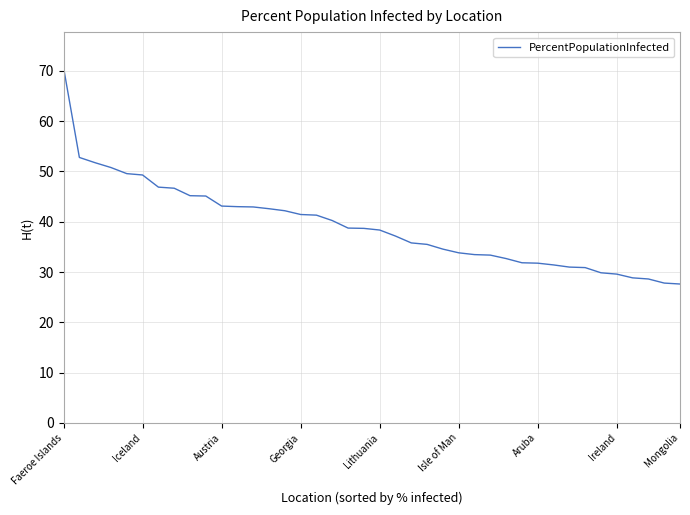

What is the maximum value shown in the chart?

70.7